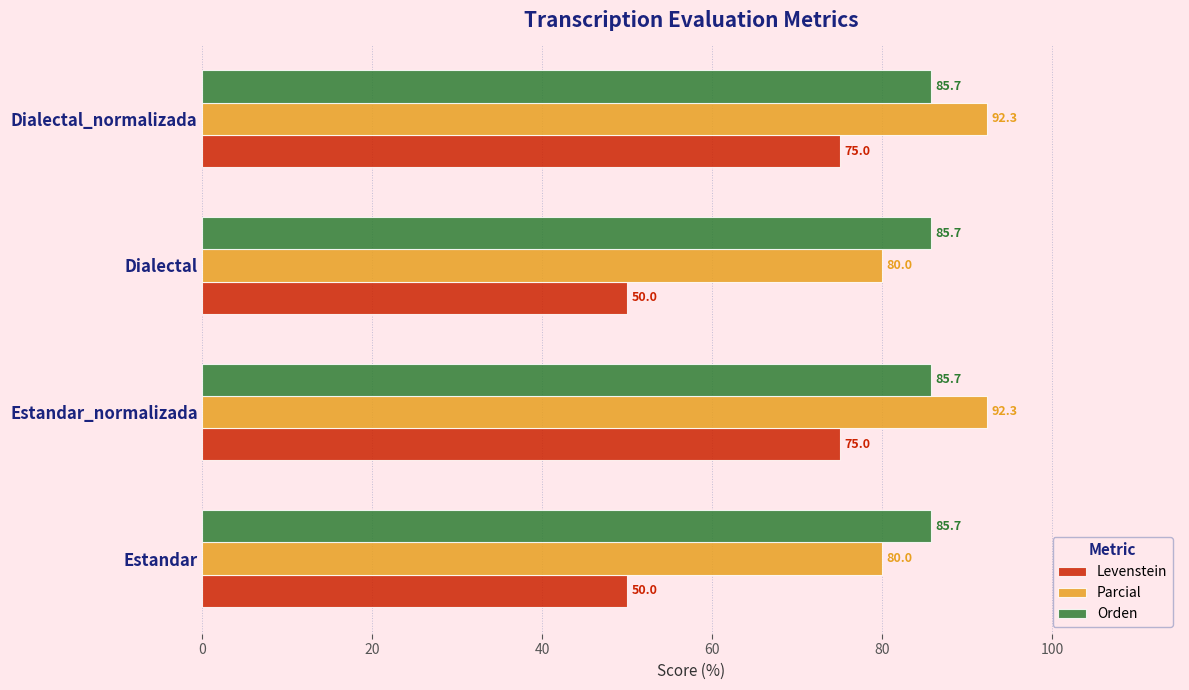

What is the average value of the Orden series?

85.7